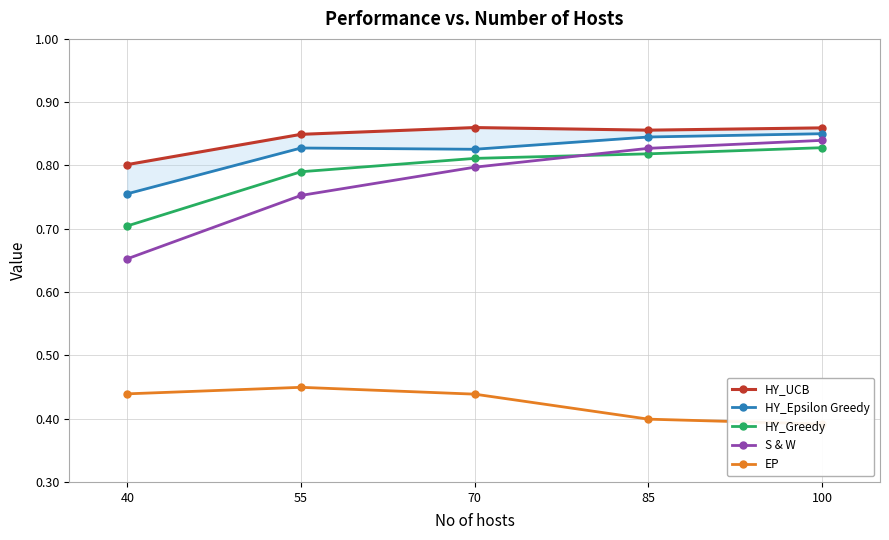

Reading right to left, list all the values displayed in this chart.

HY_UCB: 100=0.9	85=0.9	70=0.9	55=0.8	40=0.8
HY_Epsilon Greedy: 100=0.9	85=0.8	70=0.8	55=0.8	40=0.8
HY_Greedy: 100=0.8	85=0.8	70=0.8	55=0.8	40=0.7
S & W: 100=0.8	85=0.8	70=0.8	55=0.8	40=0.7
EP: 100=0.4	85=0.4	70=0.4	55=0.4	40=0.4